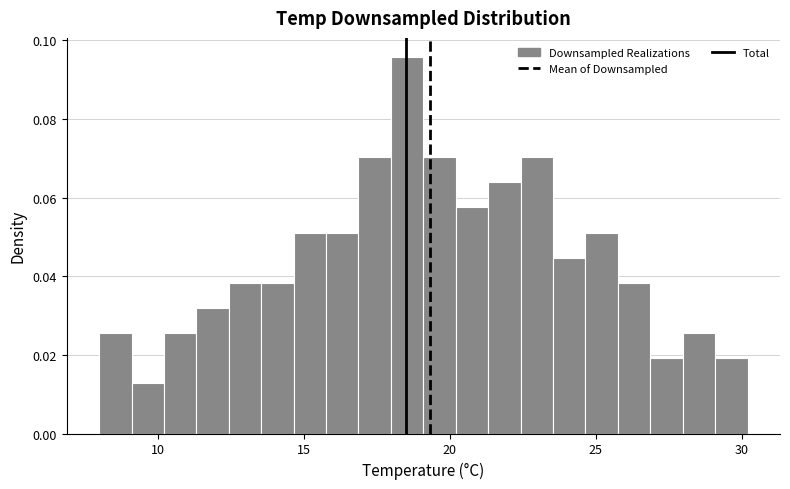

Read against the x-axis, roughly where is the centre of the tallest bar?

18.5